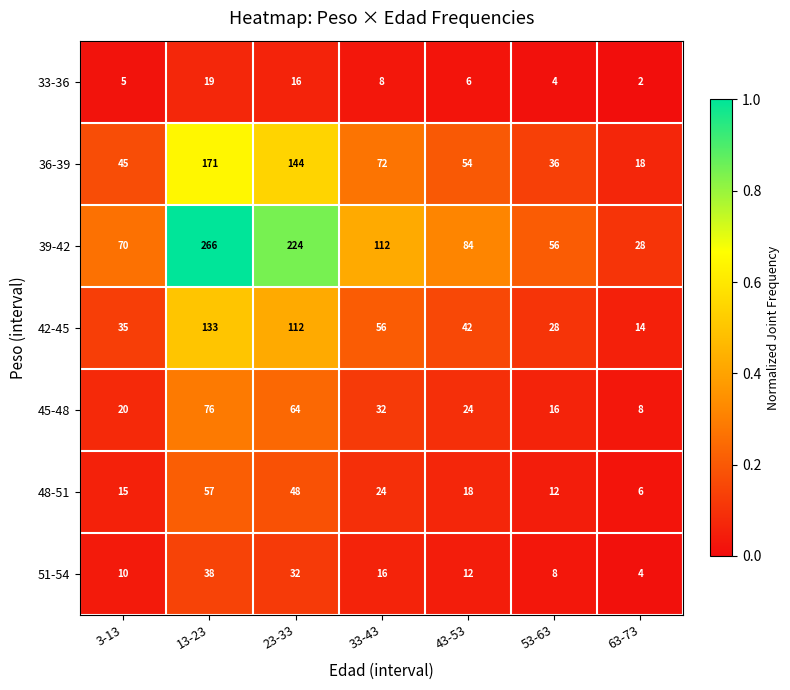

How many distinct data groups are displayed?

7